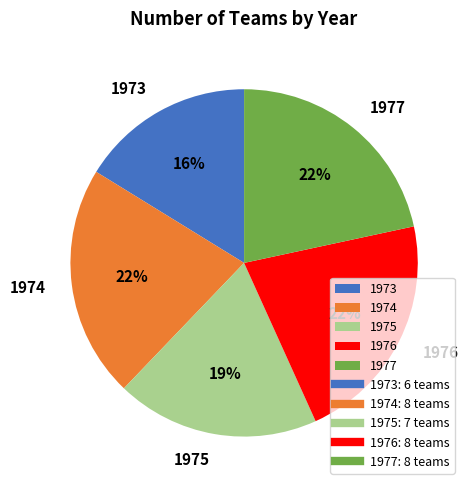

To the nearest percent, what portion does 1973 represent?

16%